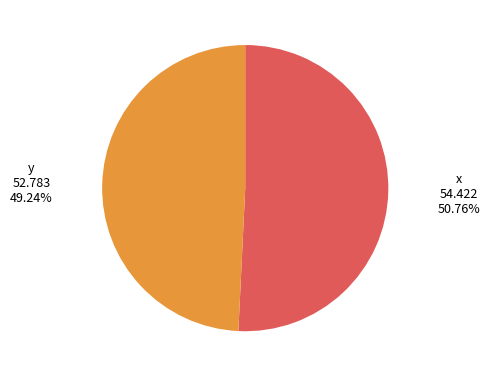

Is there a majority slice in this chart?

Yes